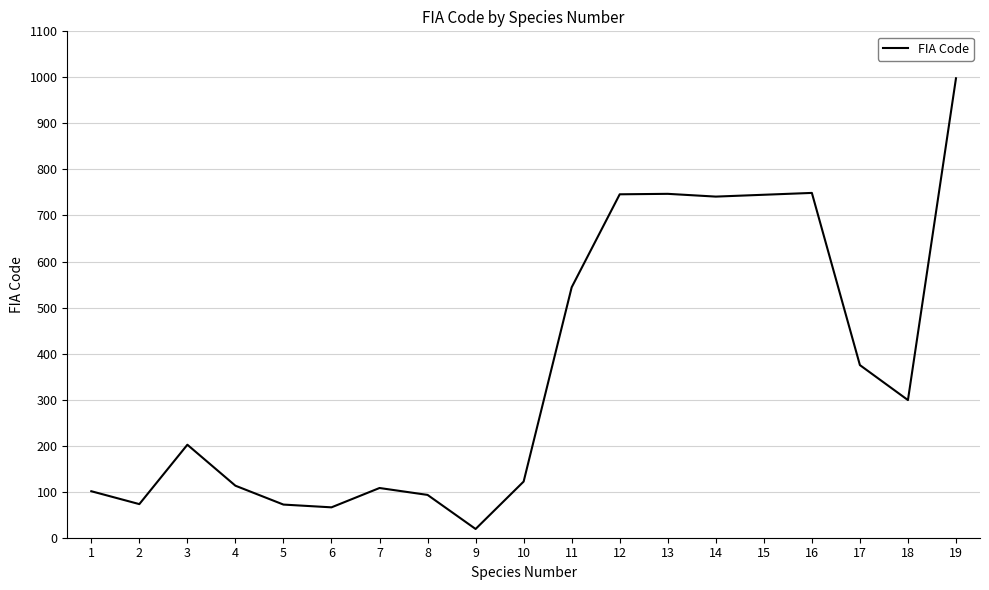

What is the difference between the maximum and minimum values?

979